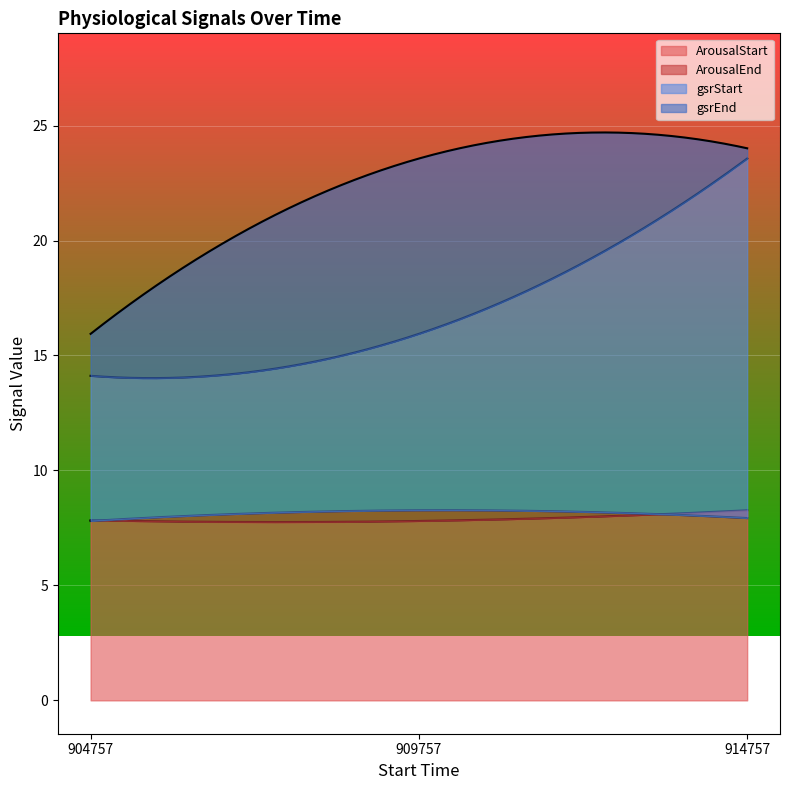

Between 909757 and 914757, which is larger?

914757